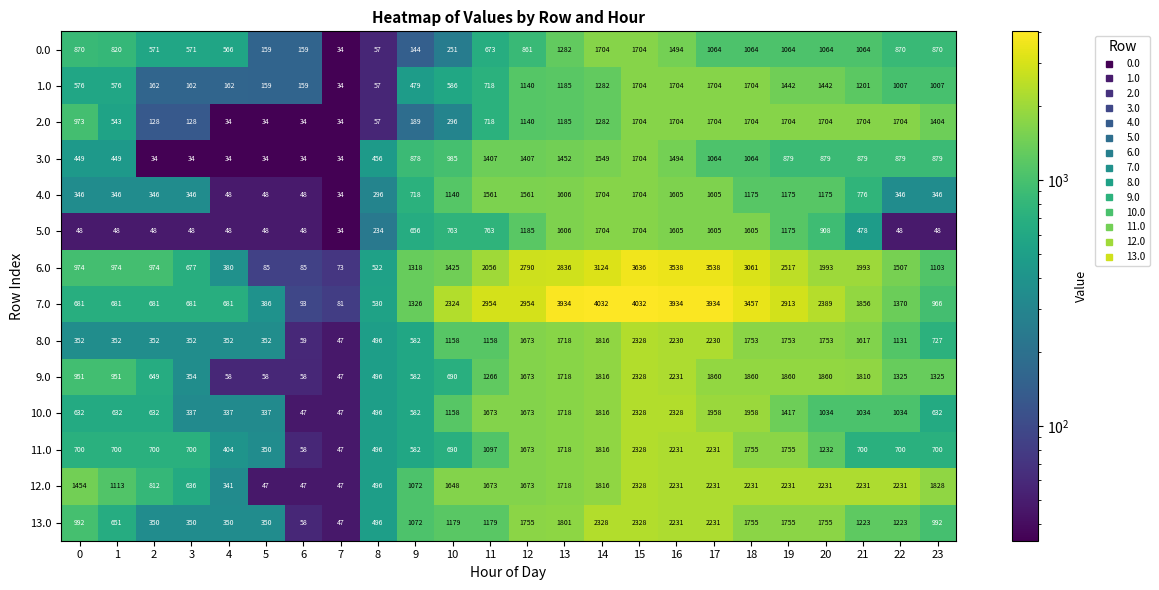

Which series has the largest total across all categories?

7.0